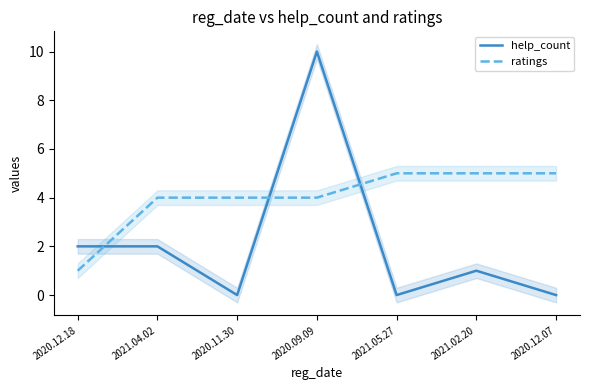

What is the difference between the second highest and minimum values in the ratings series?

4